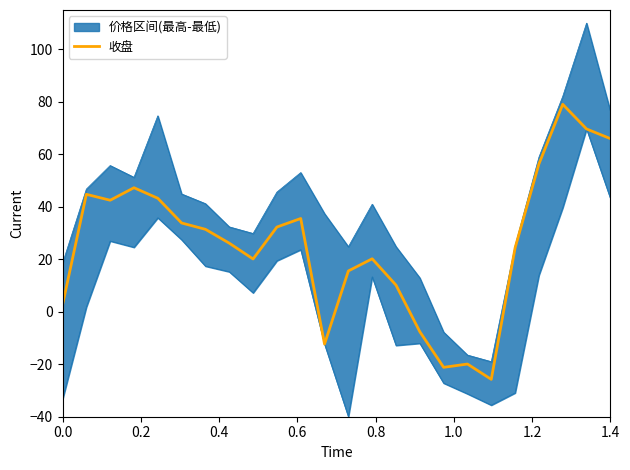

What is the maximum value for 收盘?

79.0